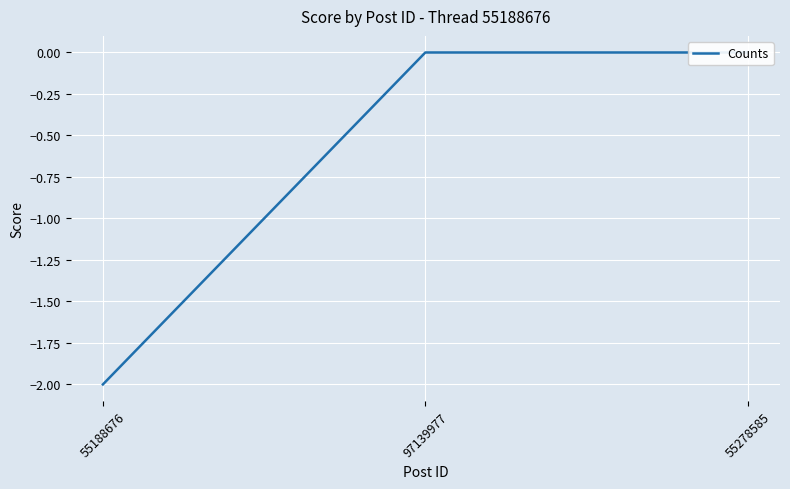

Does the chart display data point markers on the line(s)?

No